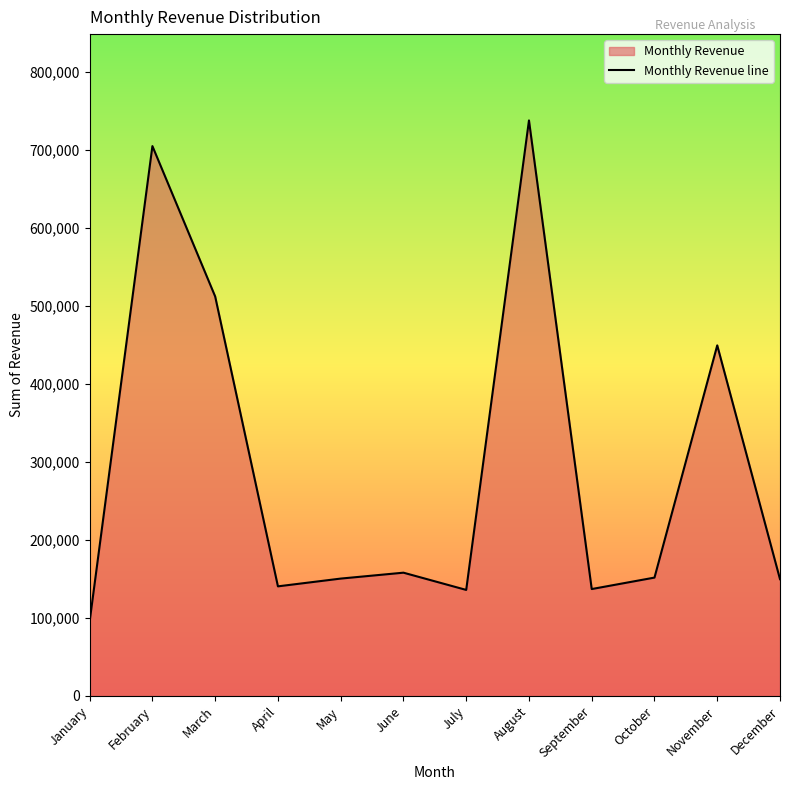

How many values exceed 151619?

5